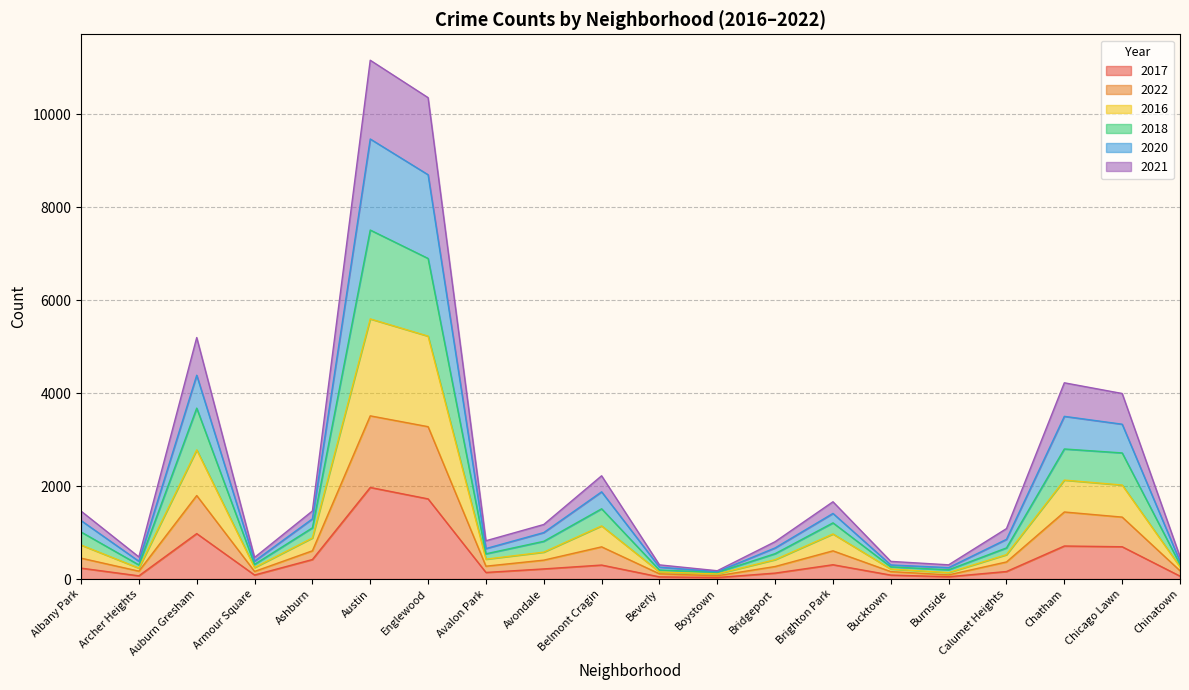

Where is the first local minimum for 2021?

Archer Heights